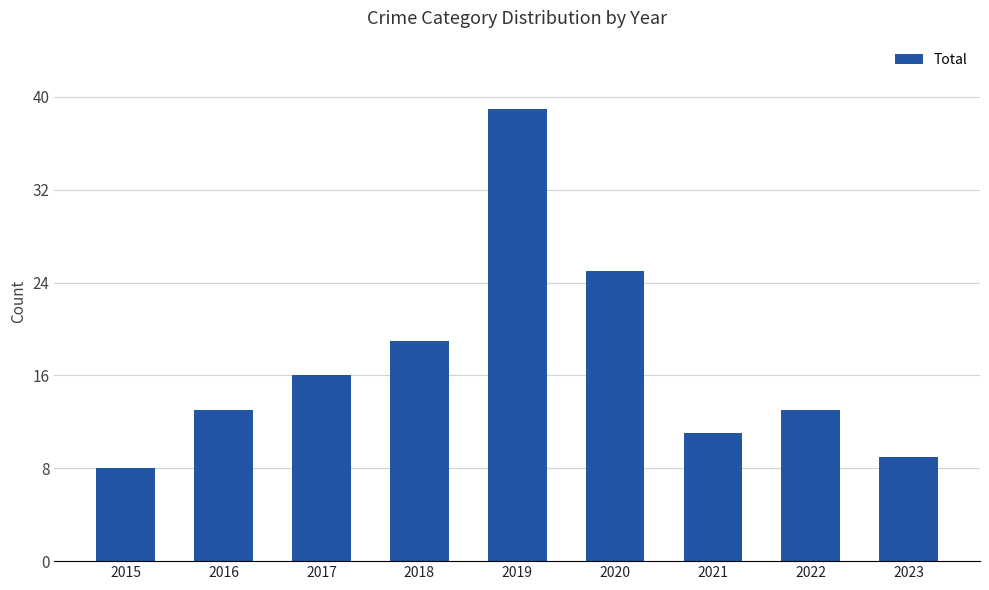

What is the change in value from 2019 to 2022?

-26